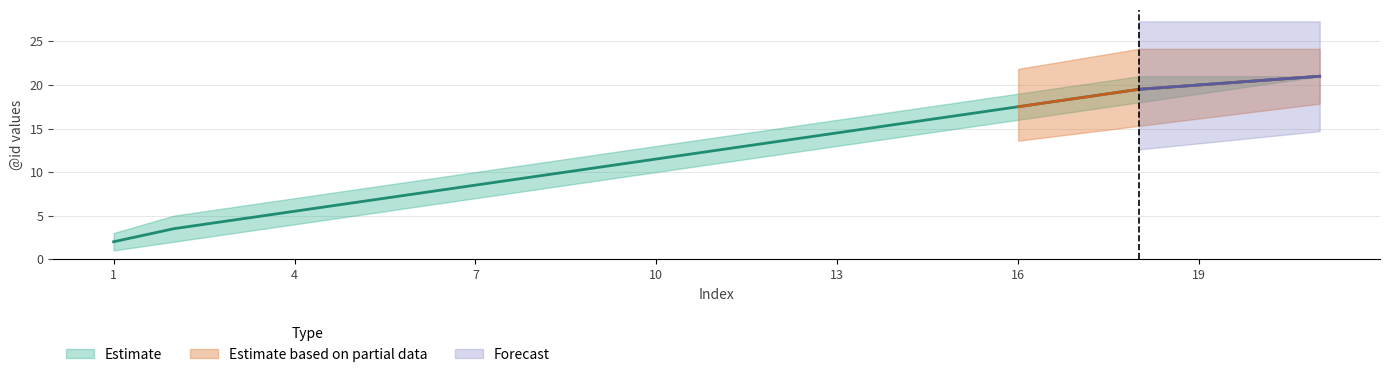

What is the approximate value at 2?

3.5